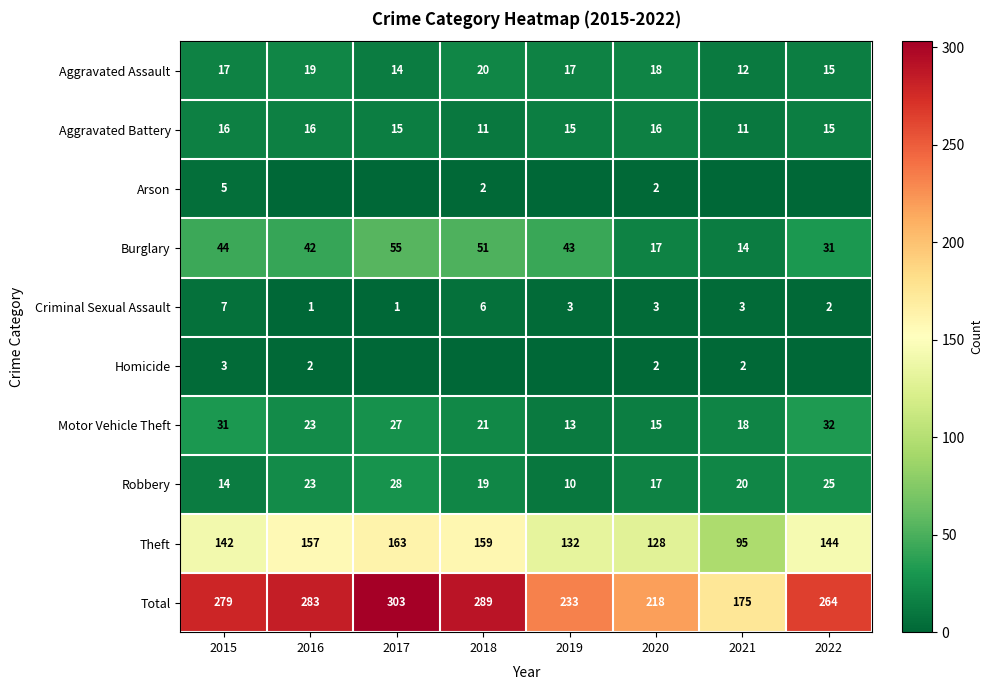

What is the average value of the Criminal Sexual Assault series?

3